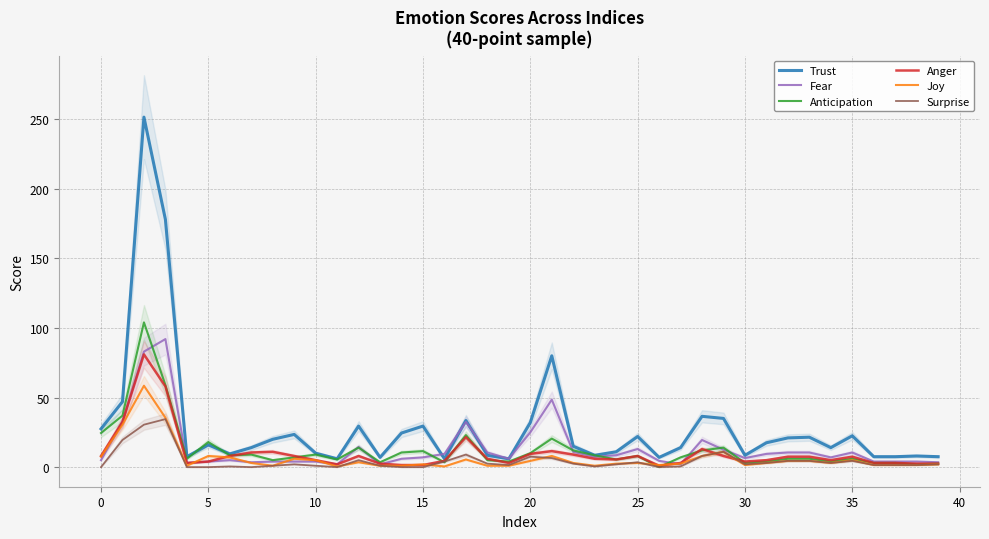

After their last crossing, which series has the higher values: Trust or Anticipation?

Trust